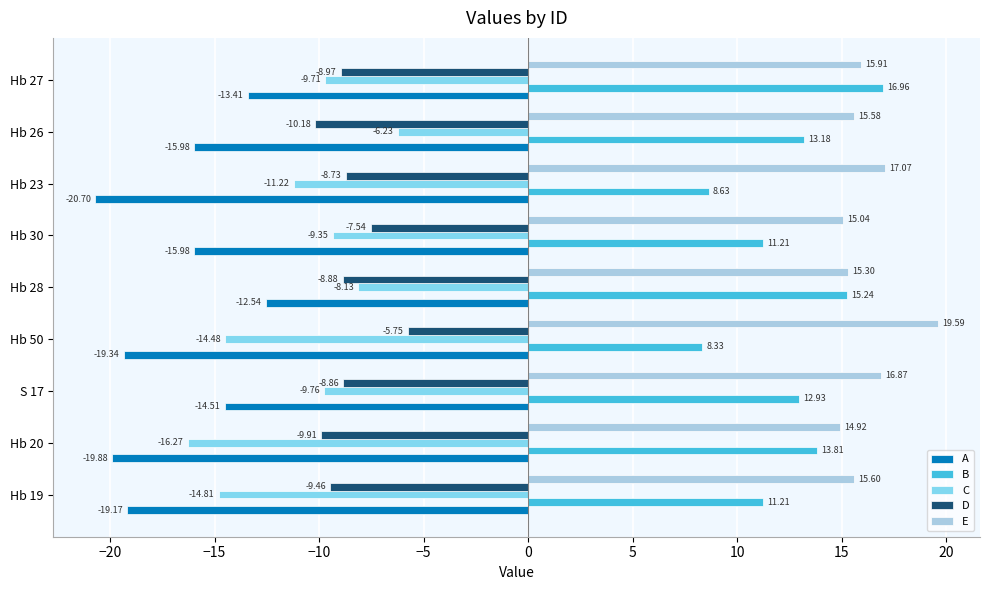

What is the sum of the D values at Hb 20 and Hb 27?

-18.9